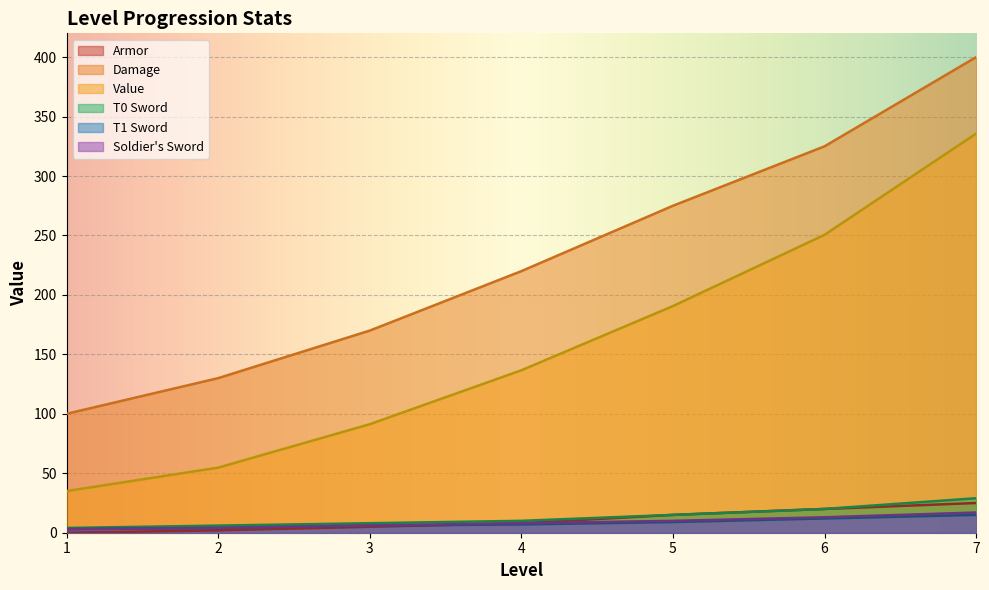

The T0 Sword series shows 6.0 at 2. True or false?

True